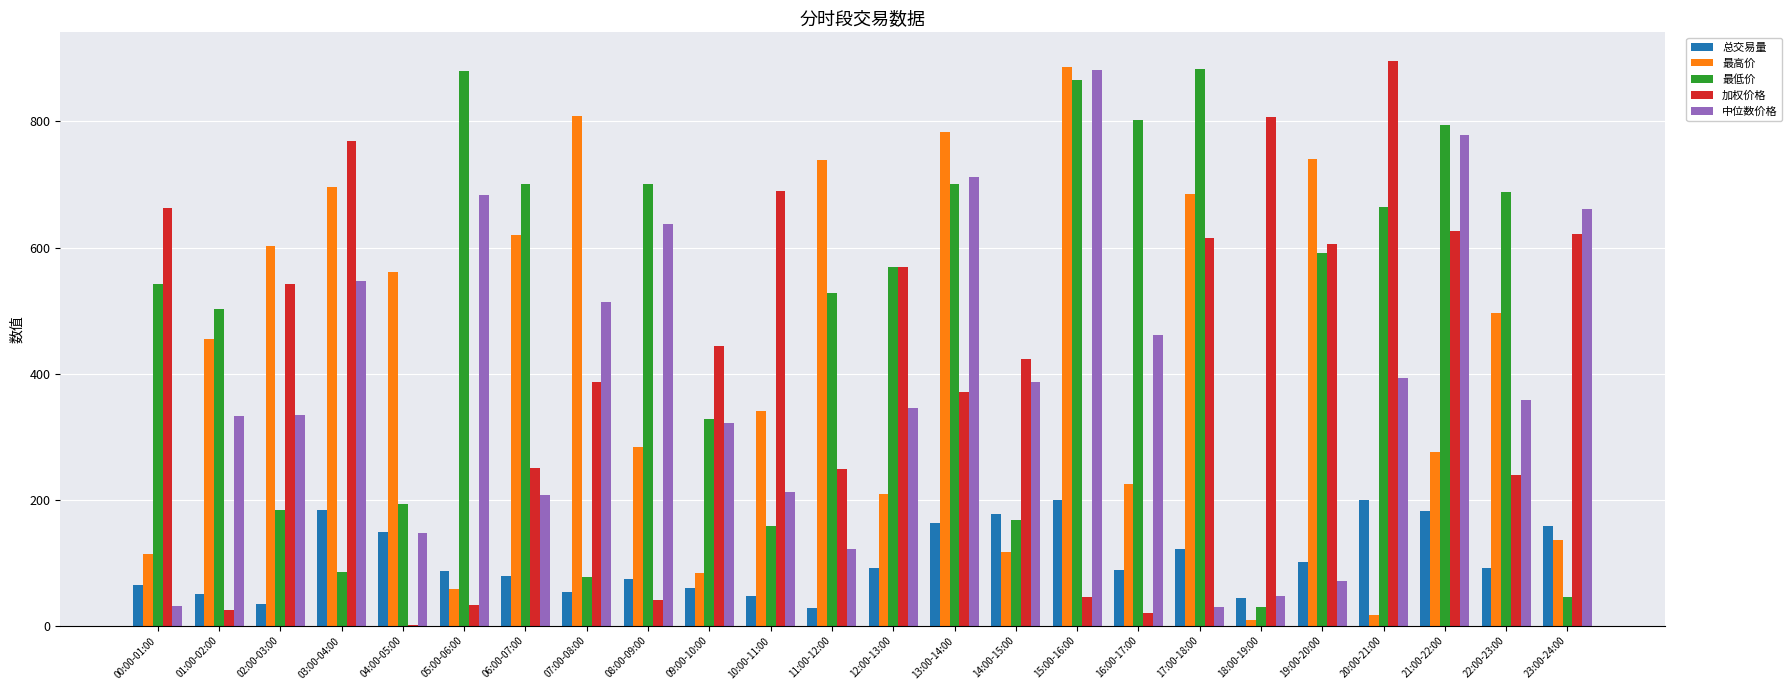

What is the total value across all series at 07:00-08:00?

1839.7